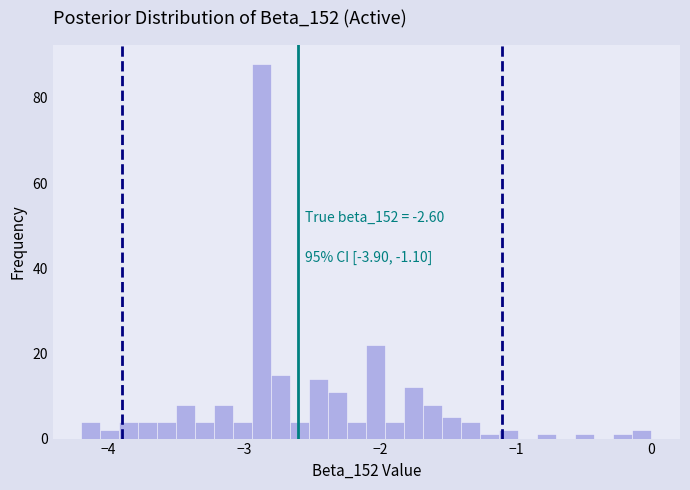

Read against the x-axis, roughly where is the centre of the tallest bar?

-2.9